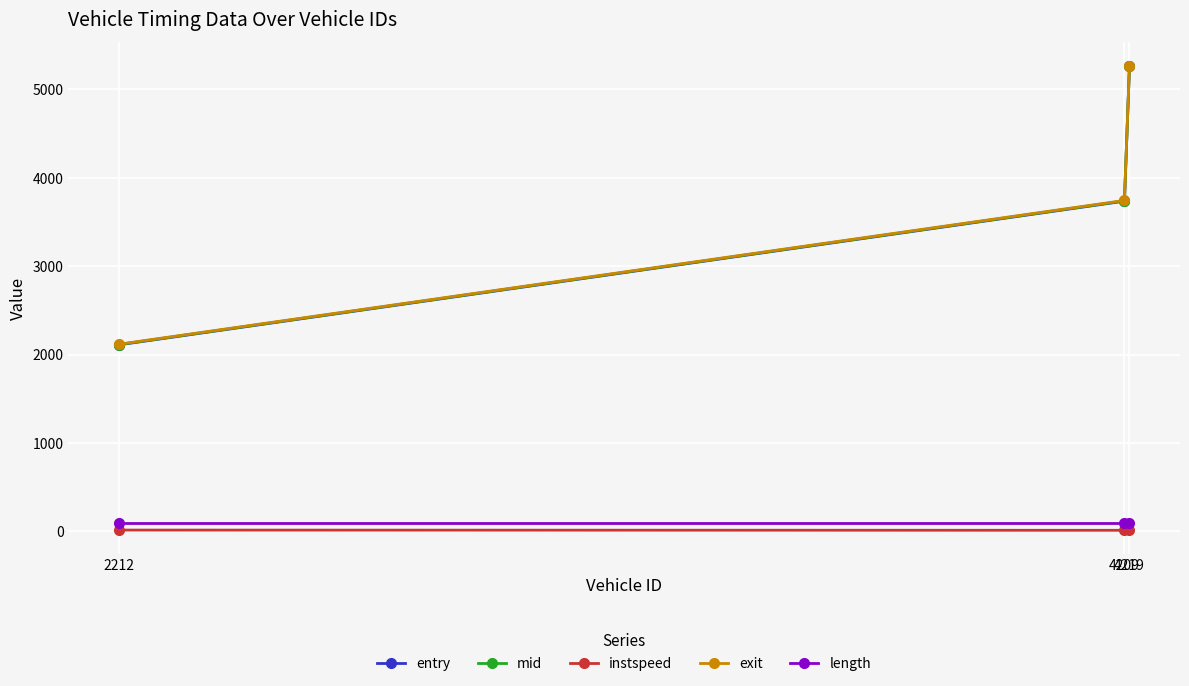

What is the spread (max minus min) of values at 4209?

3732.3